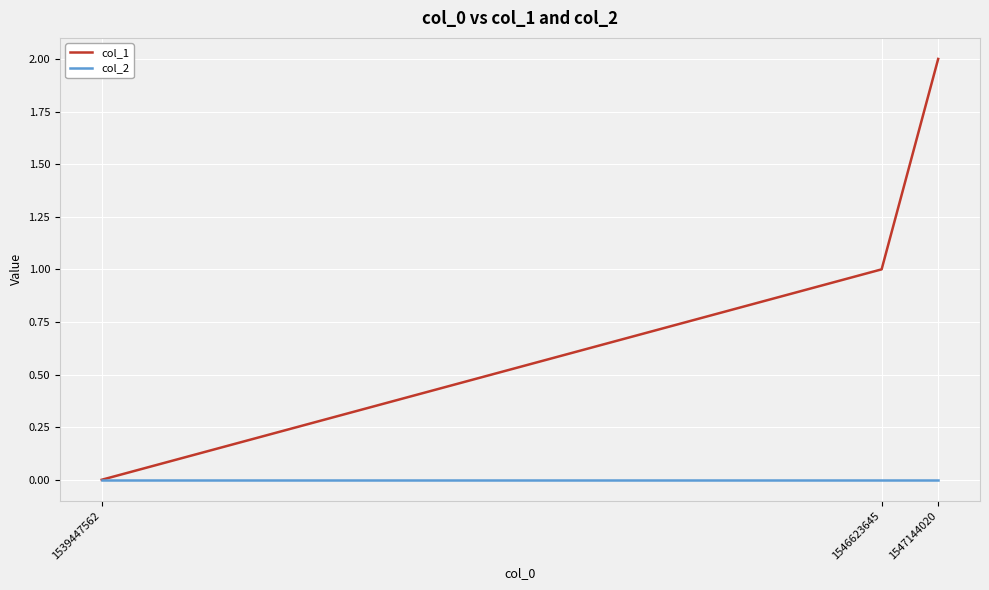

How many col_1 values are between 0 and 2?

3